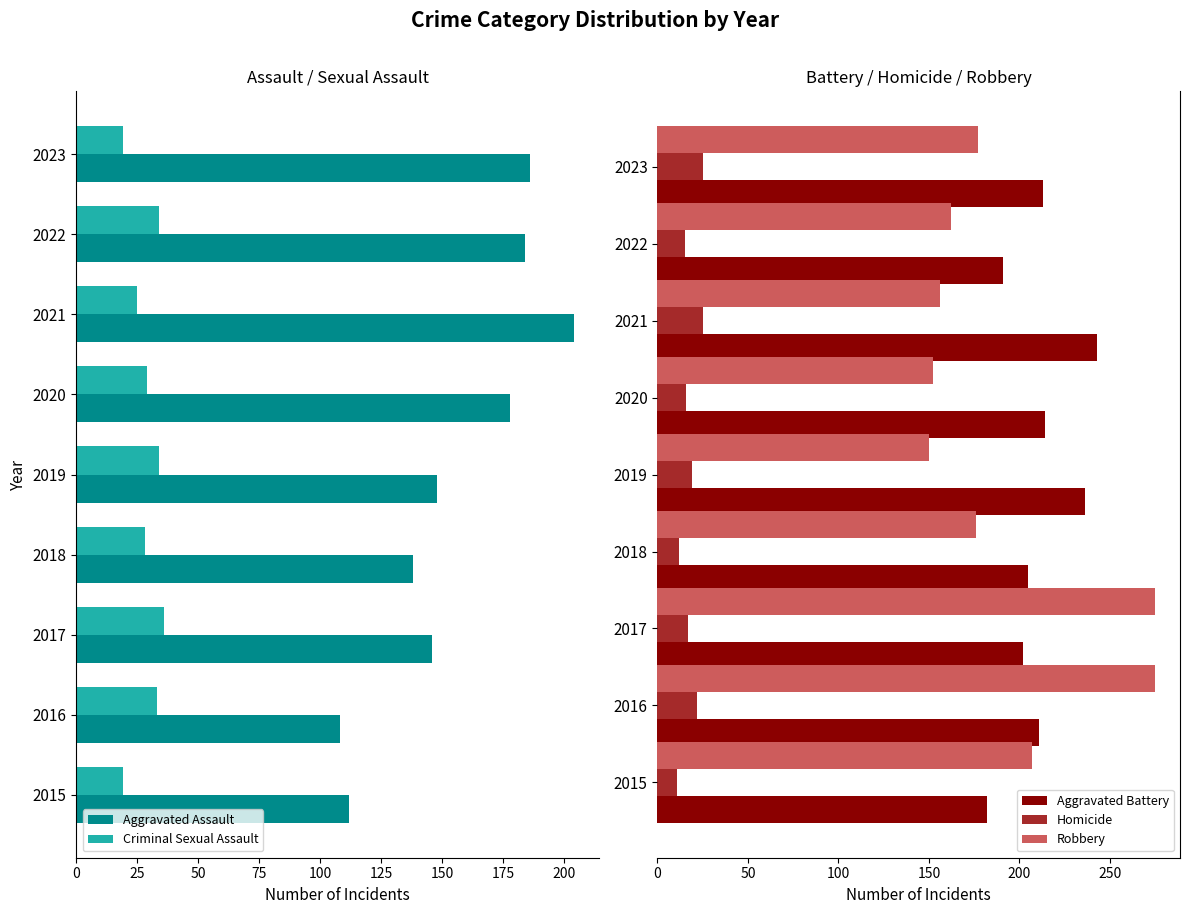

What is the smallest value displayed?

11